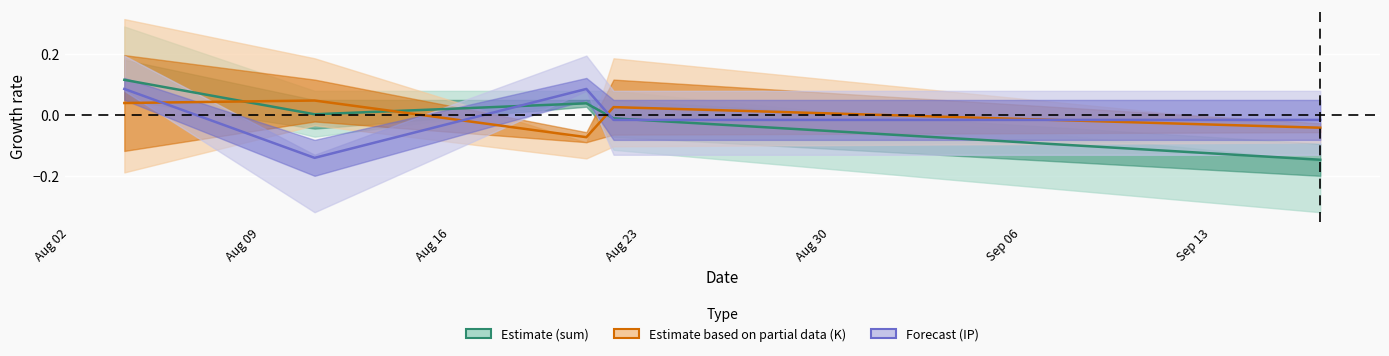

After their last crossing, which series has the higher values: Estimate (sum) or Estimate based on partial data (K)?

Estimate based on partial data (K)